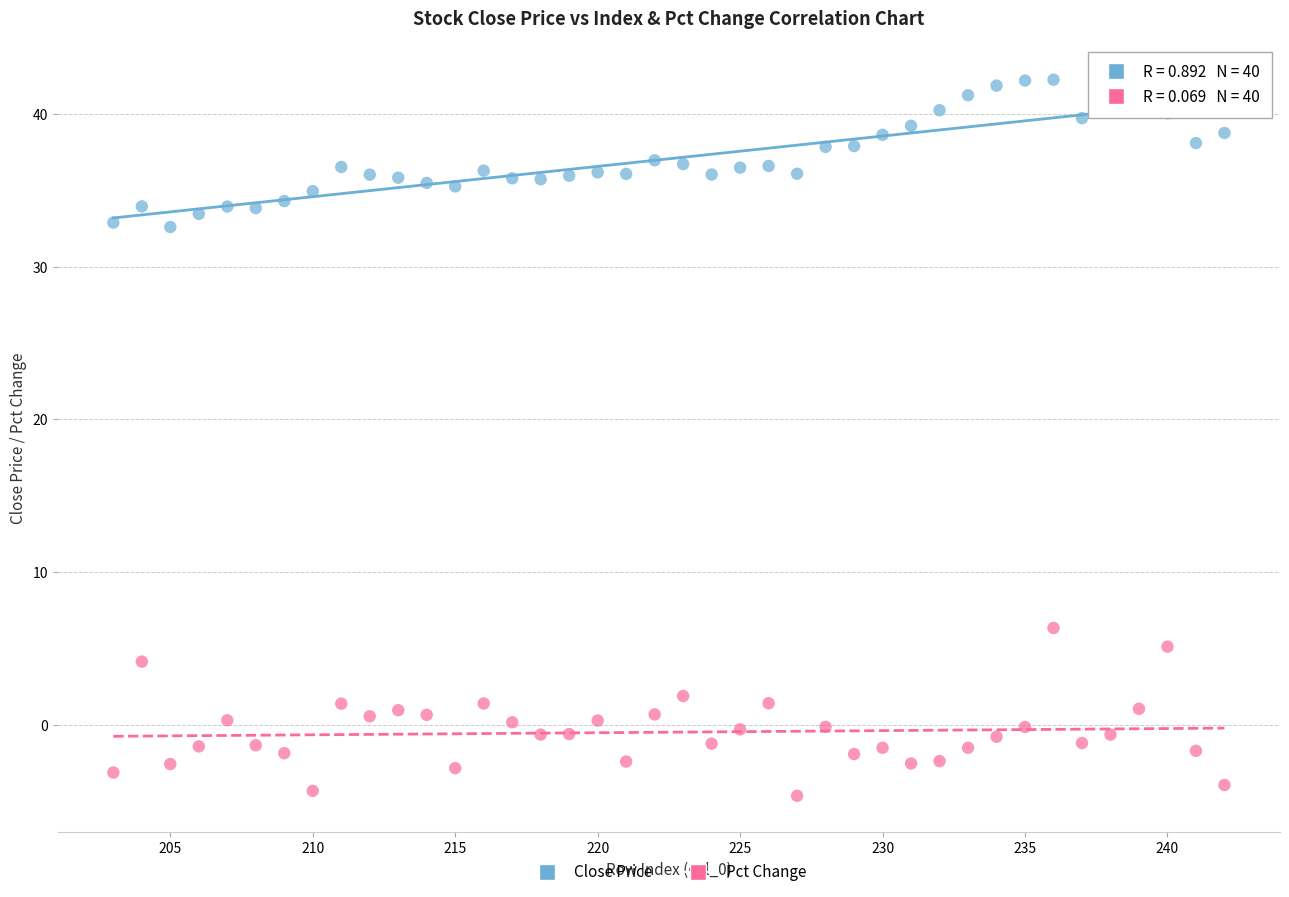

Across all series, what Y value is closest to 18?

6.3